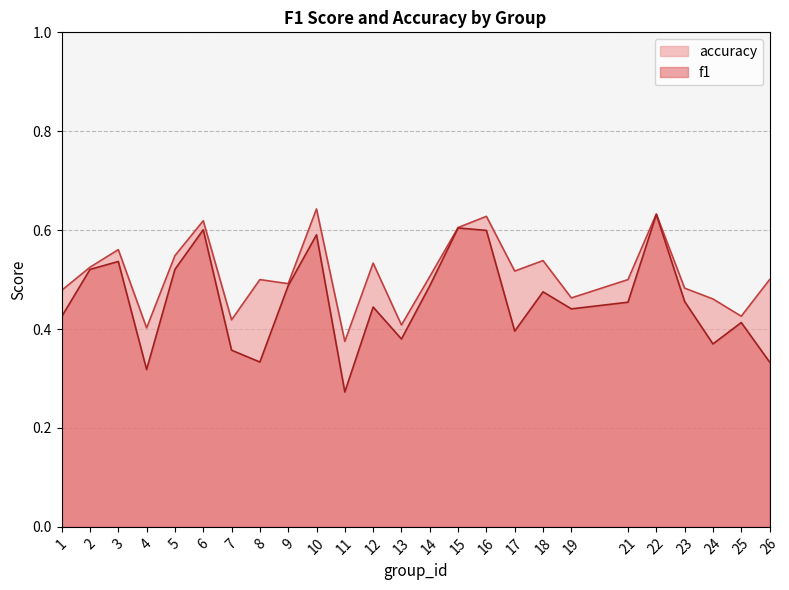

At which category does f1 reach its first local valley?

4